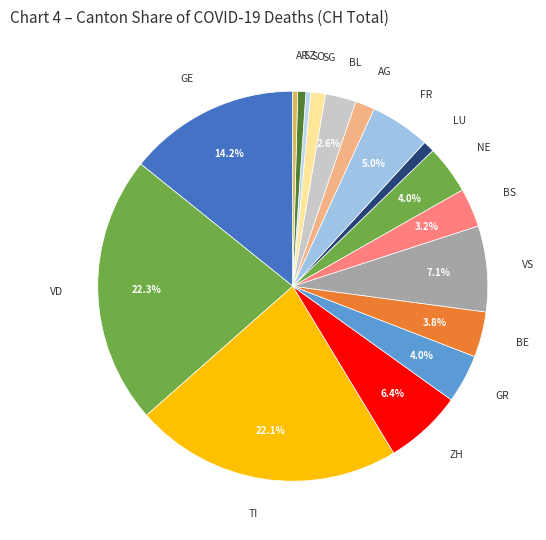

Combined, do BL and ZH account for over 50%?

No